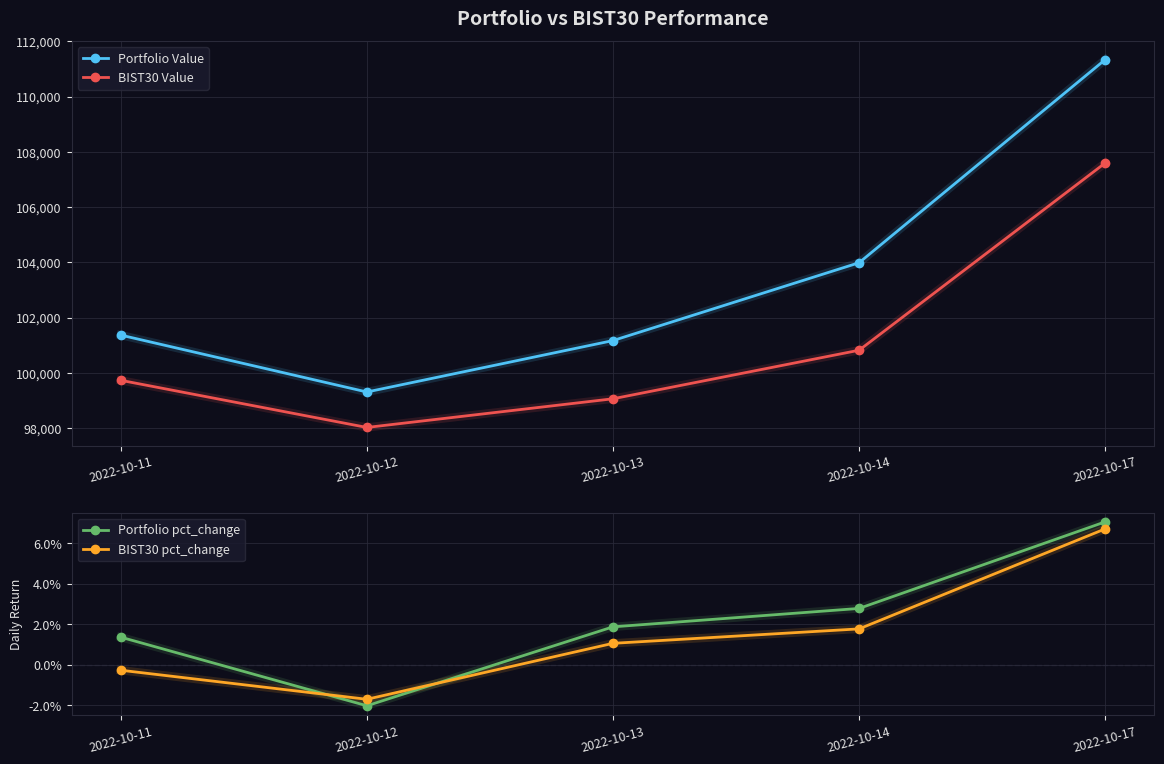

Rank the categories by BIST30 Value value from highest to lowest.

2022-10-17, 2022-10-14, 2022-10-11, 2022-10-13, 2022-10-12